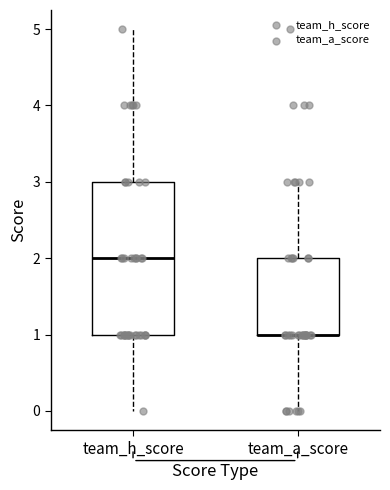

Where is the lower edge of the box for team_h_score on the y-axis? The values are not printed on the chart, so give them approximately, as read against the axis.

1